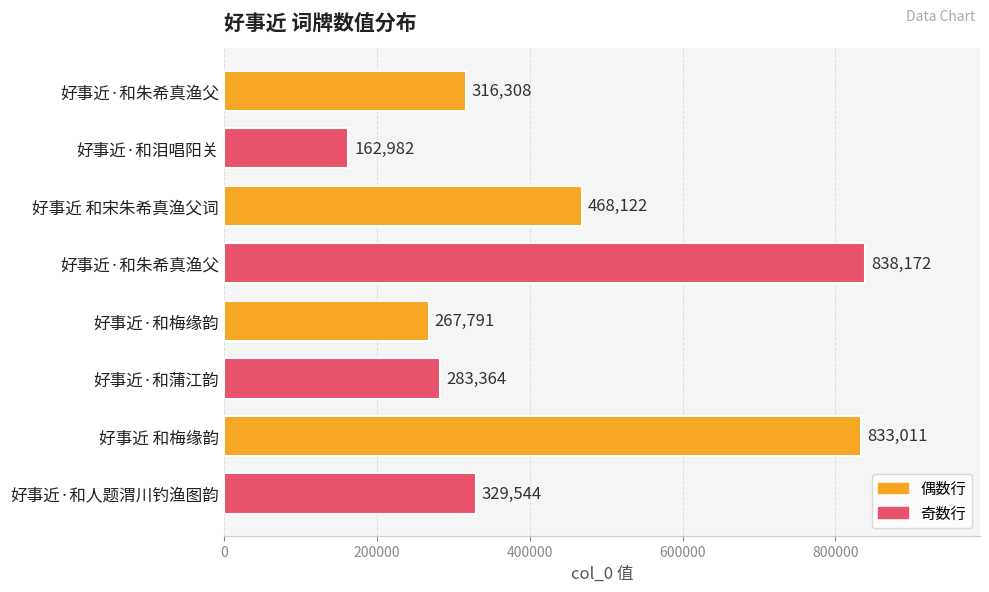

Count the number of categories in the chart.

8